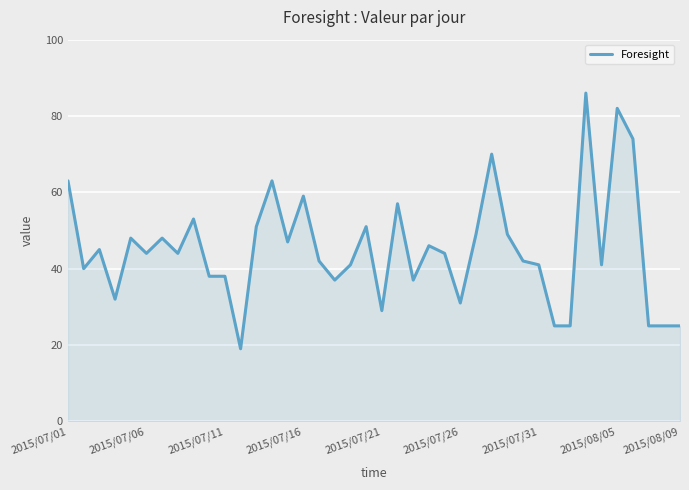

What is the minimum value shown in the chart?

19